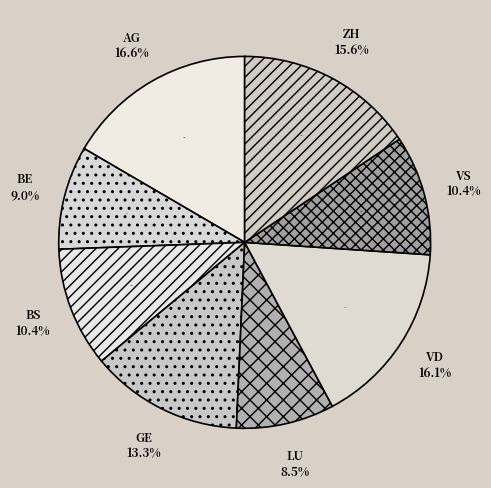

Count the number of slices in the pie.

8